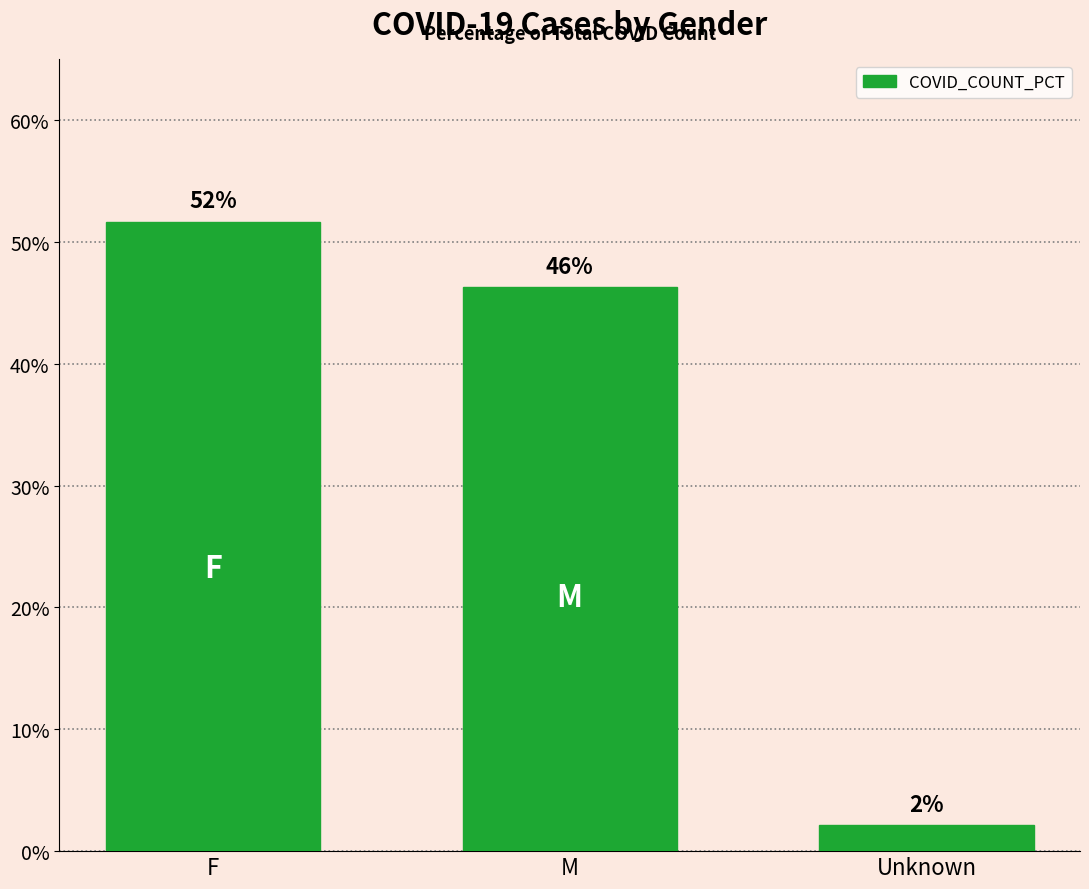

What position from the left is Unknown?

3